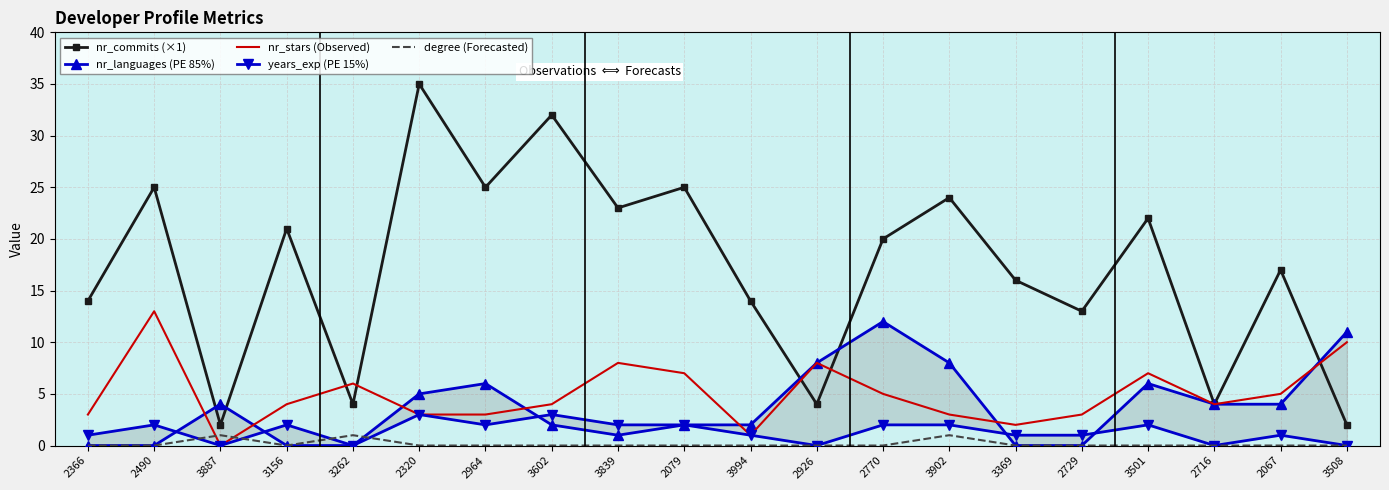

Which category has the highest value across all series?

2320